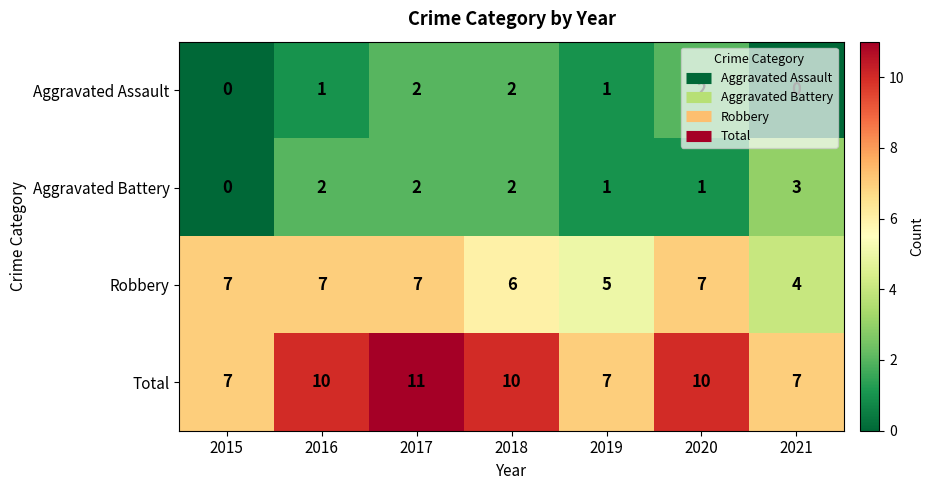

How many Robbery values are between 5 and 7?

6